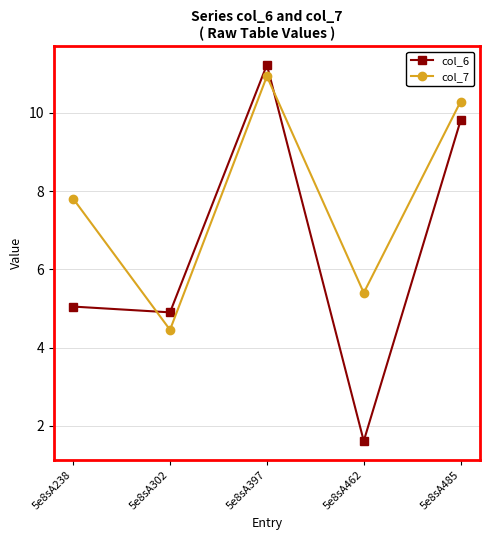

Reading right to left, what are all the values shown in this chart?

col_6: 9.8	1.6	11.2	4.9	5.0
col_7: 10.3	5.4	10.9	4.5	7.8